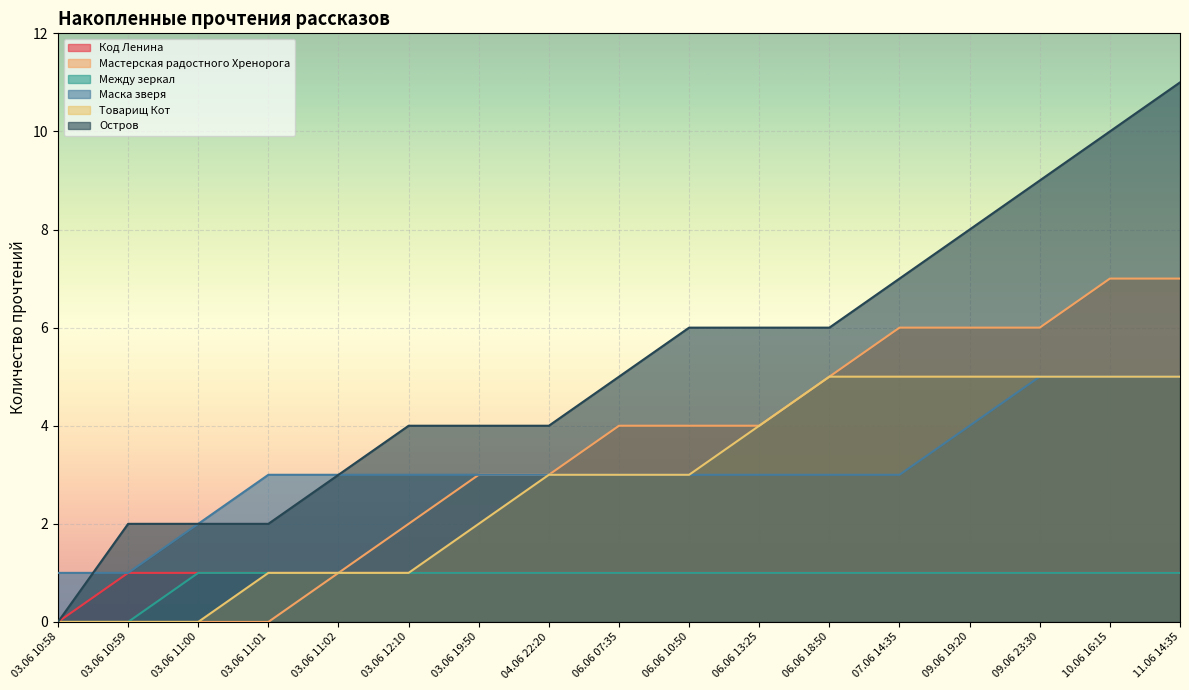

What is the sum of all Мастерская радостного Хренорога values?

58